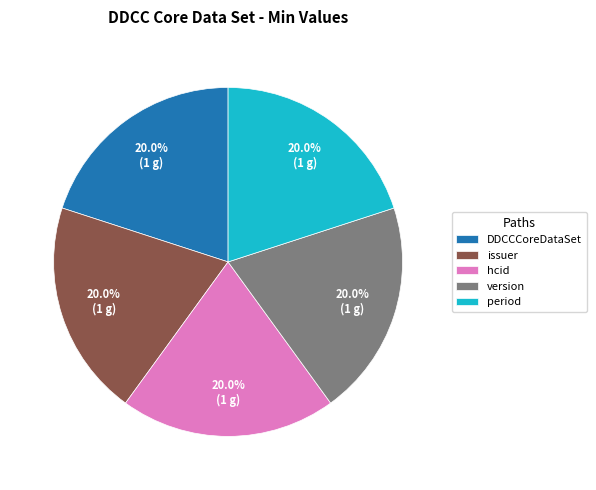

How many segments does this pie chart have?

5